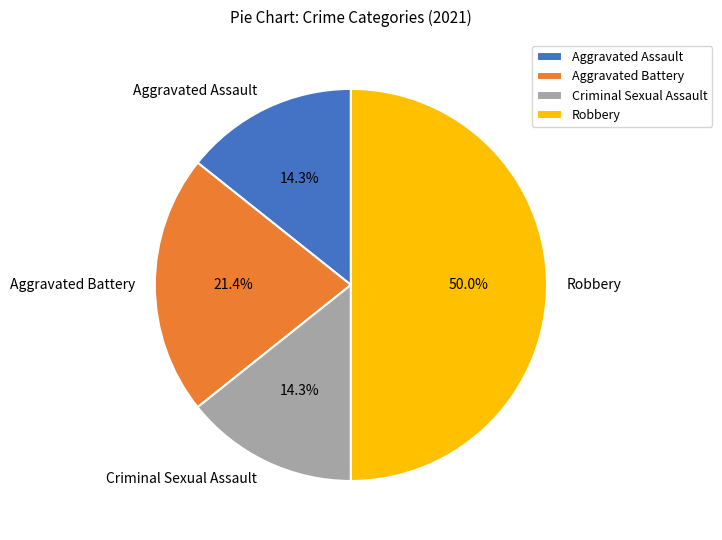

How many segments does this pie chart have?

4